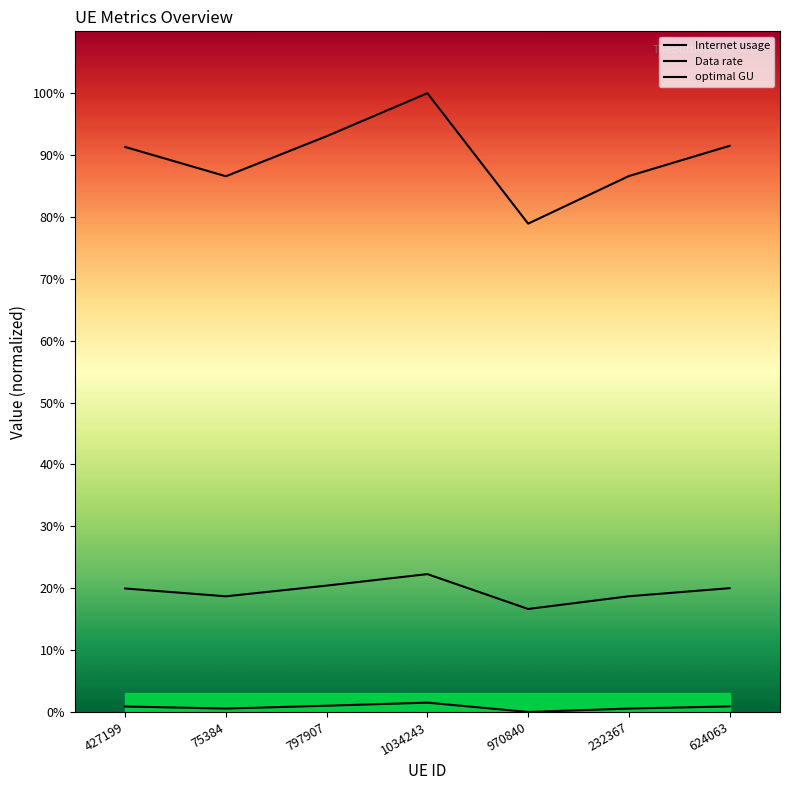

The value of optimal GU at 970840 is 28.6. True or false?

False